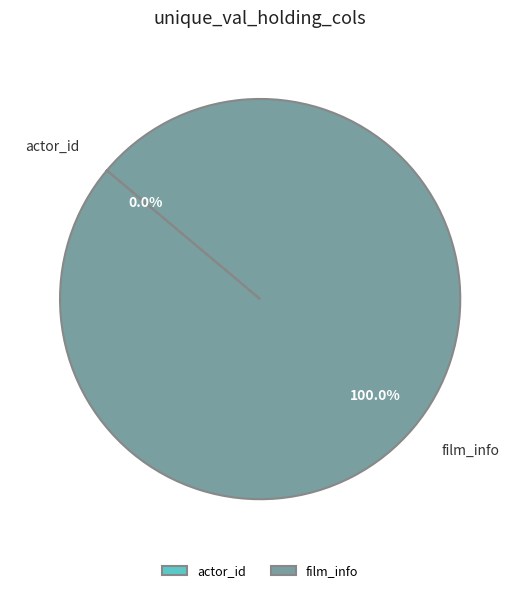

Is it true that film_info is 86% of the pie?

False